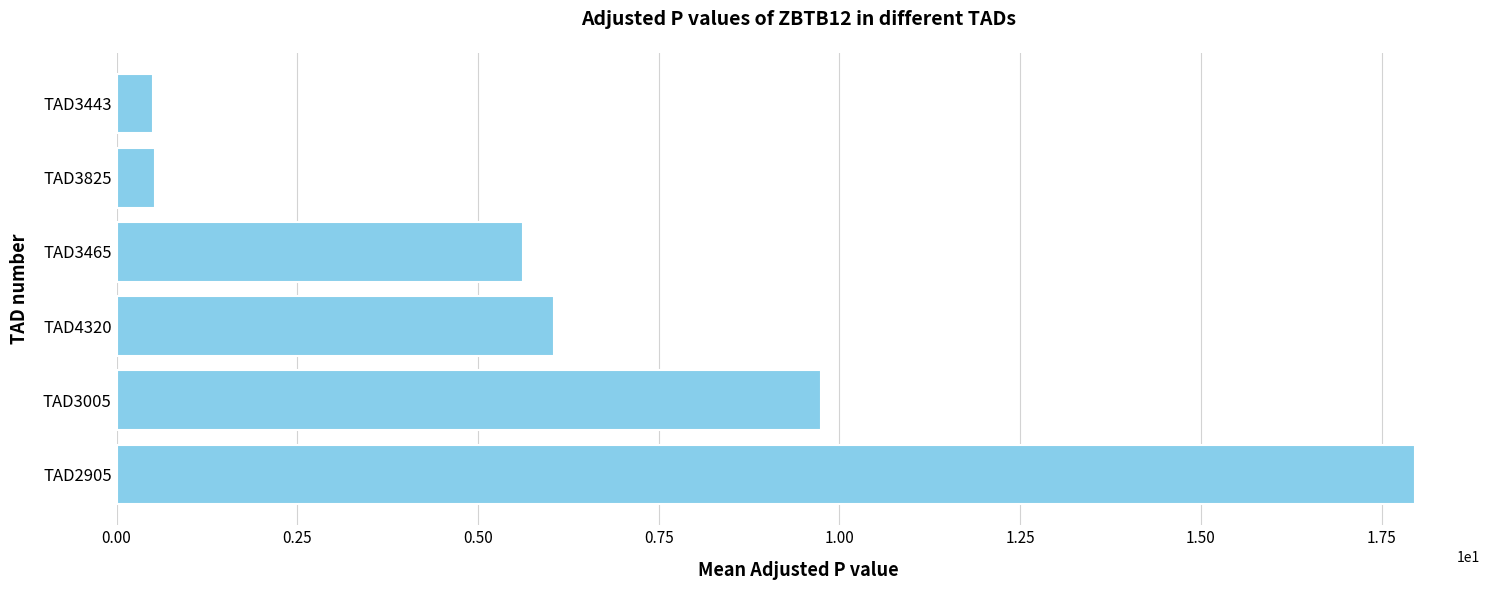

What is the approximate value at TAD3465?

5.6